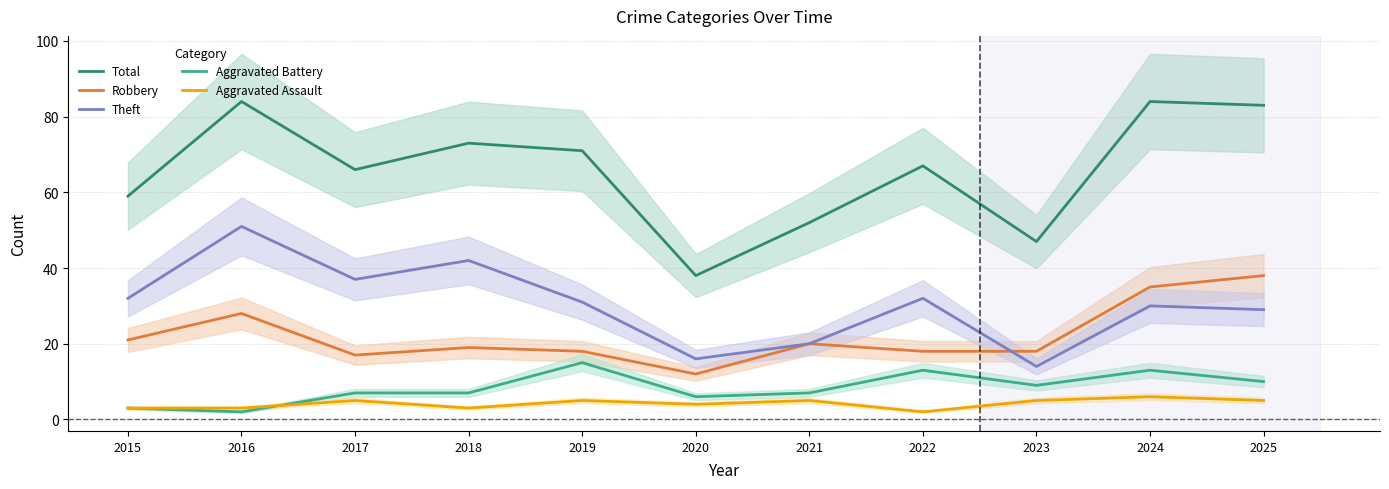

Reading left to right, transcribe all the data shown in this chart.

Total: 59	84	66	73	71	38	52	67	47	84	83
Robbery: 21	28	17	19	18	12	20	18	18	35	38
Theft: 32	51	37	42	31	16	20	32	14	30	29
Aggravated Battery: 3	2	7	7	15	6	7	13	9	13	10
Aggravated Assault: 3	3	5	3	5	4	5	2	5	6	5